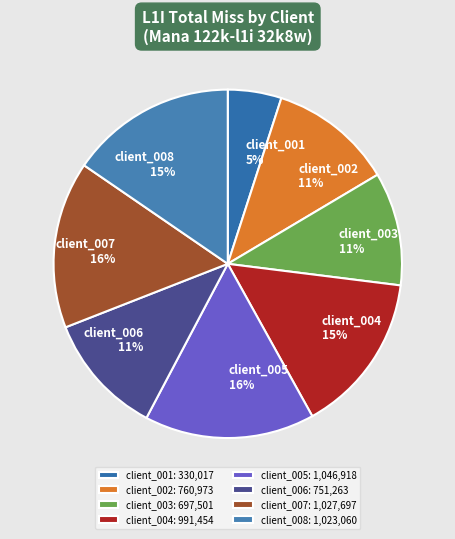

Is it true that client_001 is 12% of the pie?

False